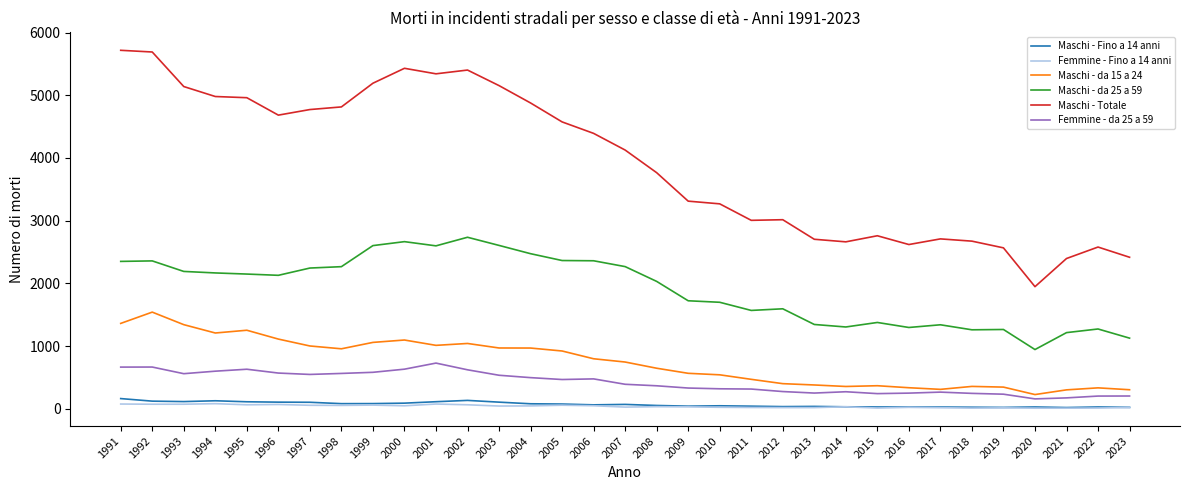

Is it true that Maschi - Fino a 14 anni equals 19 at 2021?

True